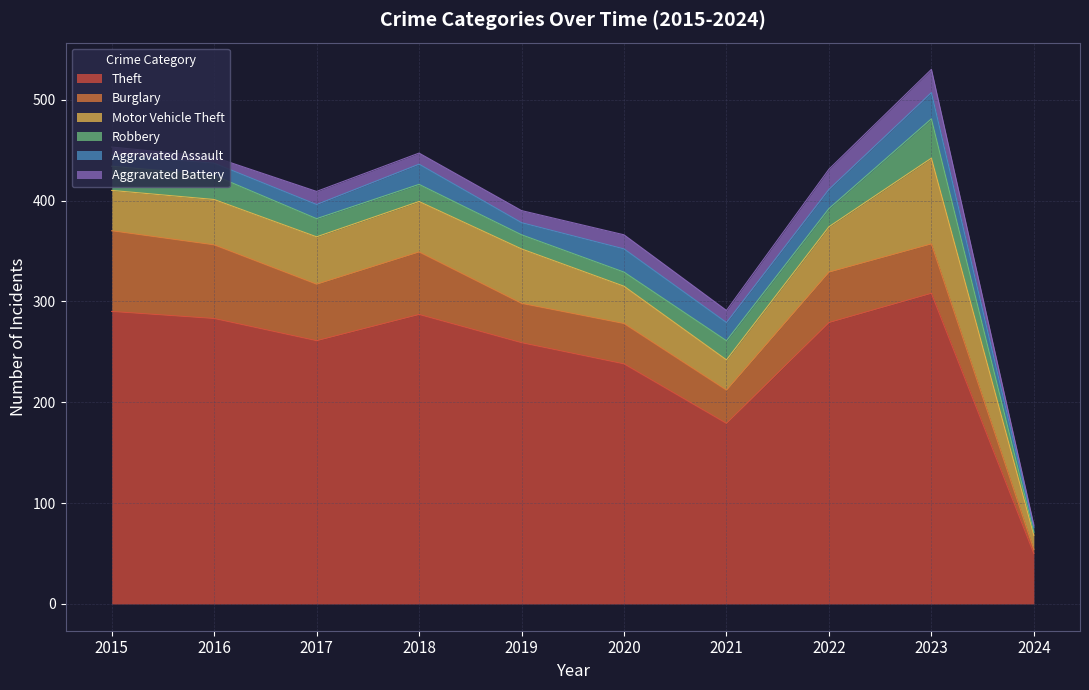

Where is the first local minimum for Aggravated Battery?

2016